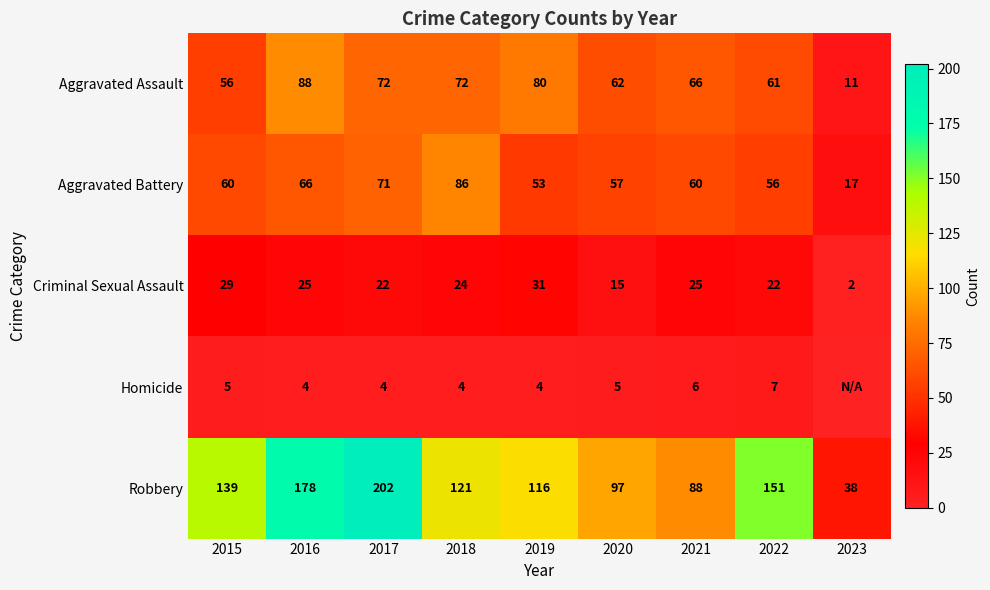

How many data points in Criminal Sexual Assault are less than 24?

4